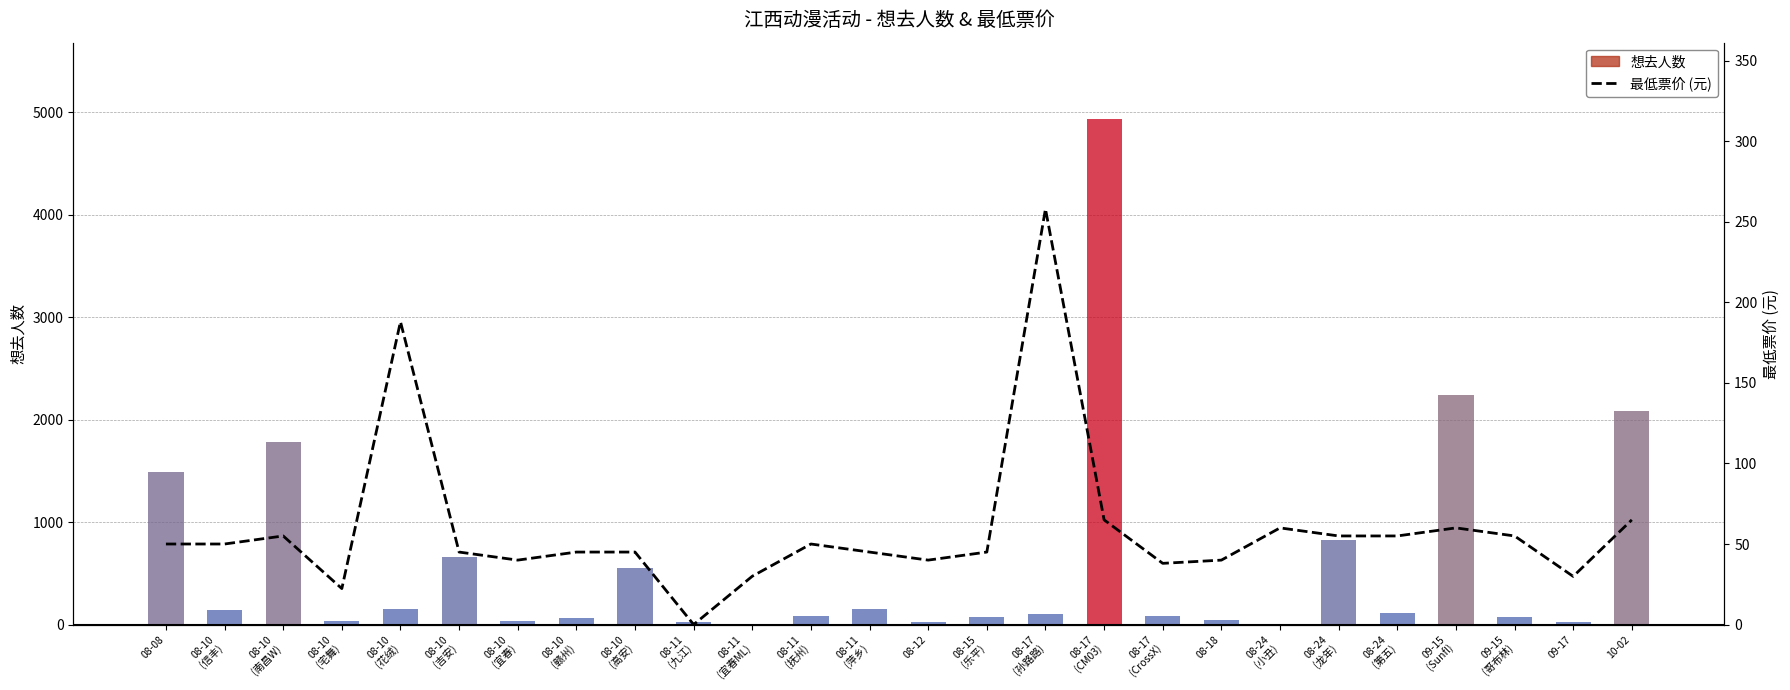

Which series has the largest range (max minus min)?

想去人数